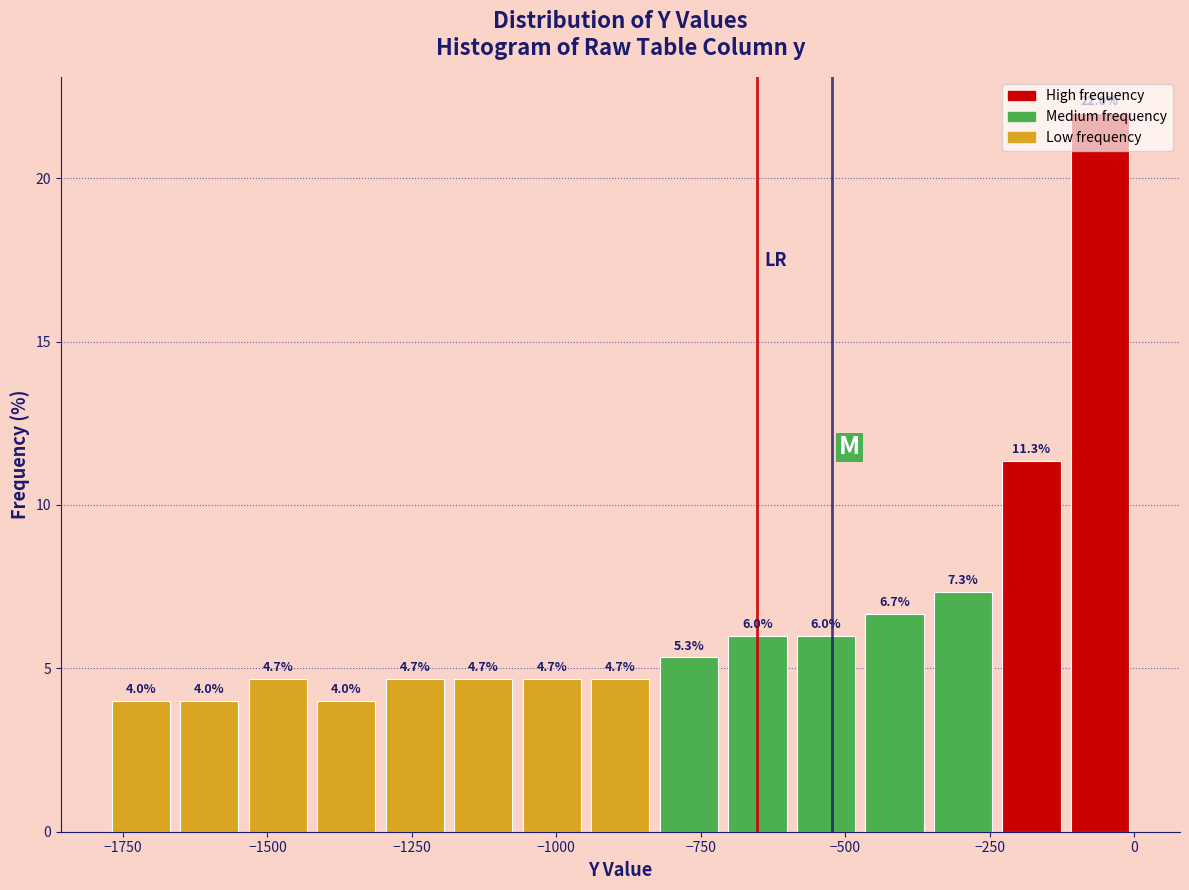

Read against the x-axis, roughly where is the centre of the tallest bar?

-50